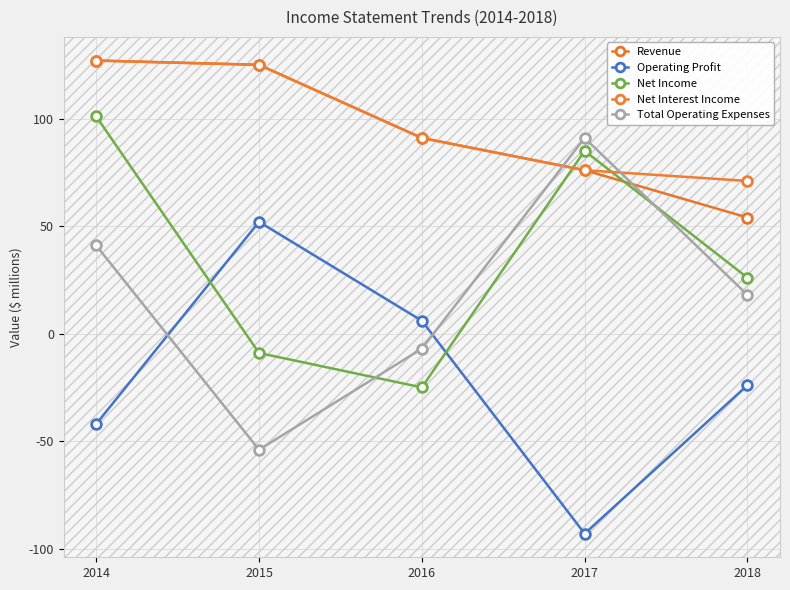

What is the difference between the Net Income values at 2015 and 2014?

110